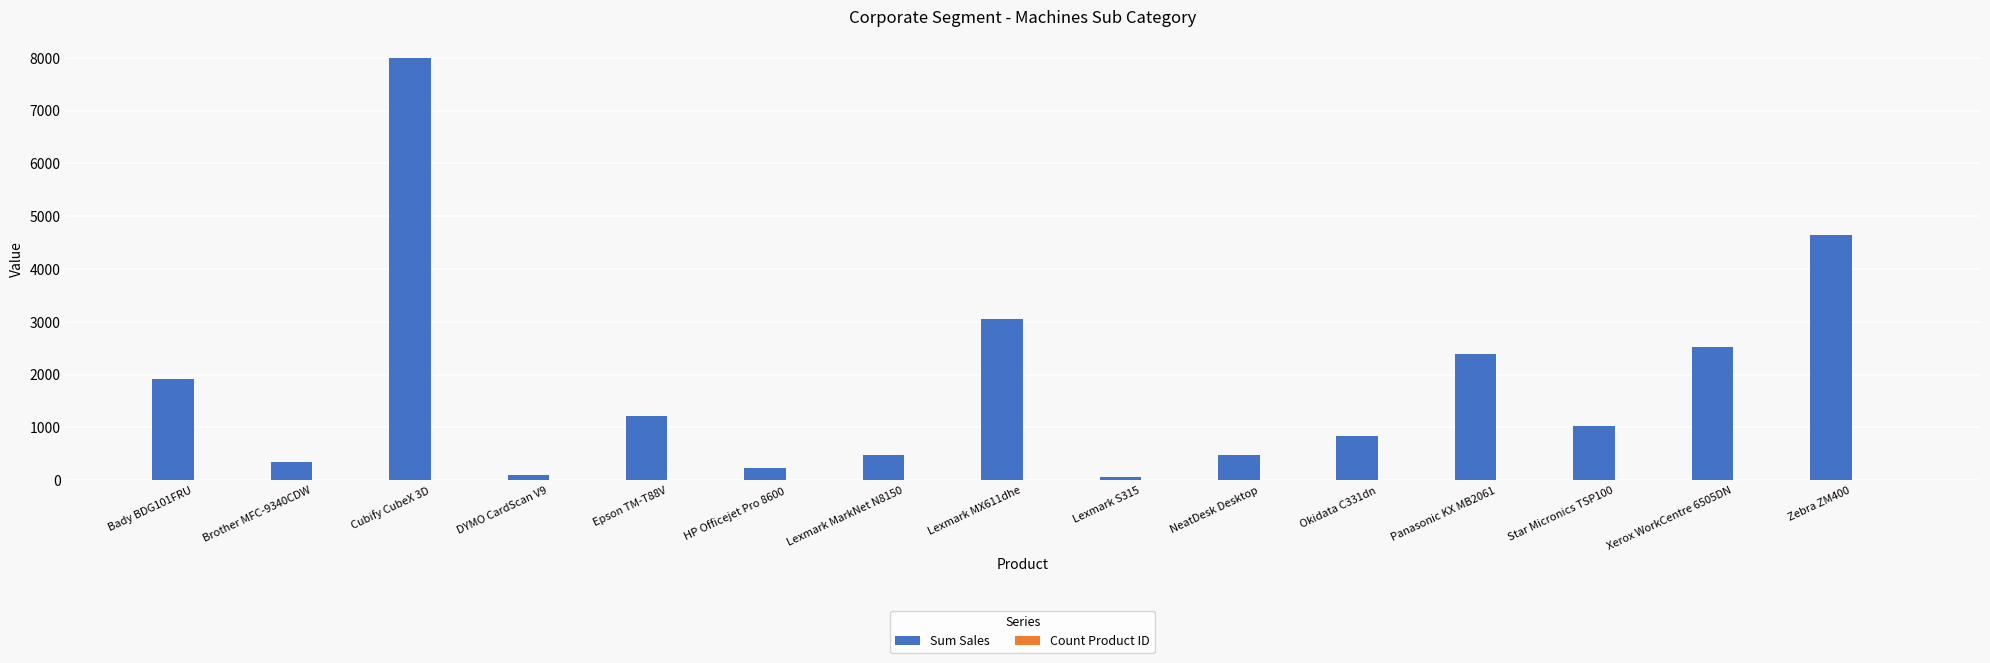

Is it true that Sum Sales equals 240.0 at HP Officejet Pro 8600?

True